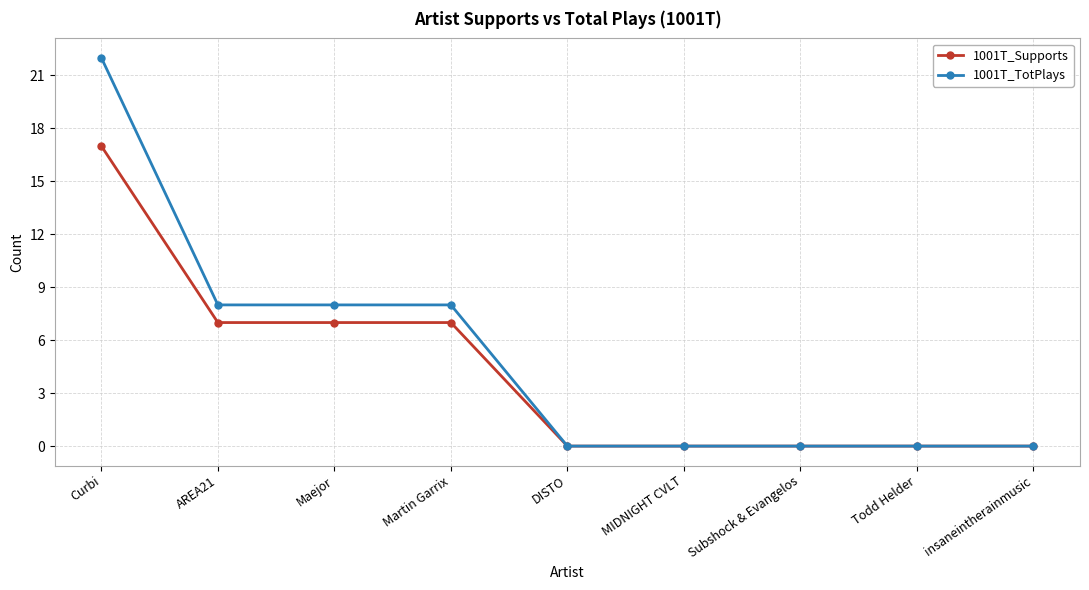

What is the maximum value for 1001T_Supports?

17